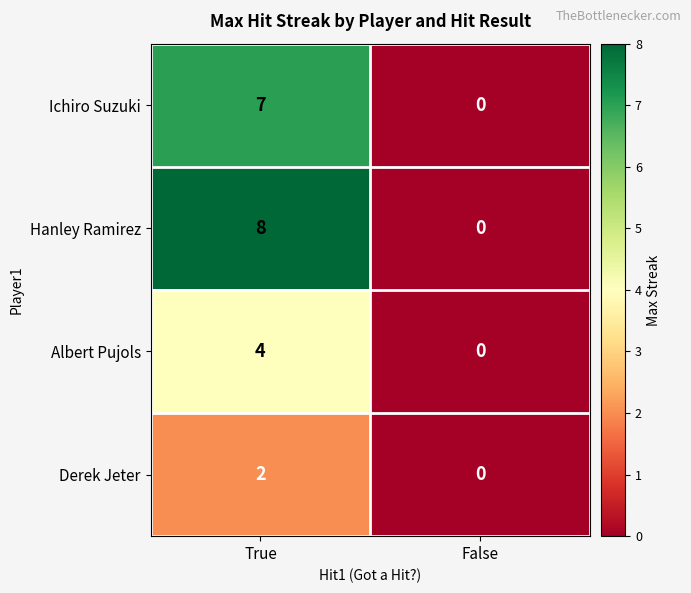

What is the difference between the maximum and minimum values in the Albert Pujols series?

4